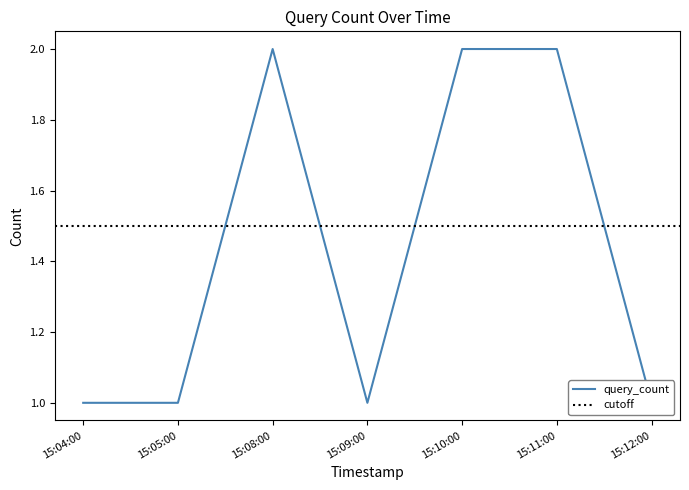

How many points are higher than both their immediate neighbors (excluding endpoints)?

1